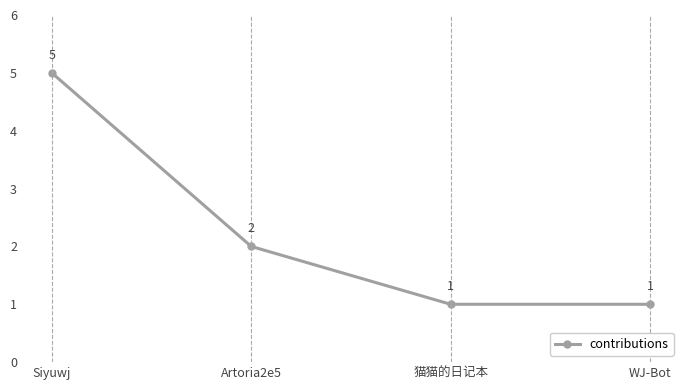

What is the label of the 3rd point from the left?

猫猫的日记本